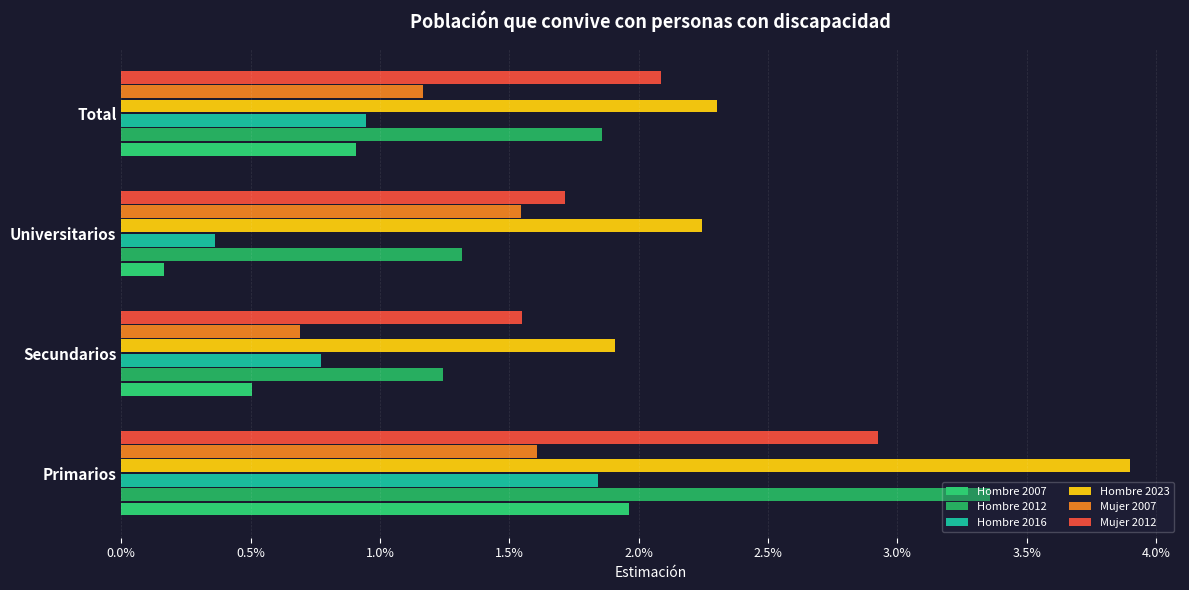

Are the bars horizontal?

Yes